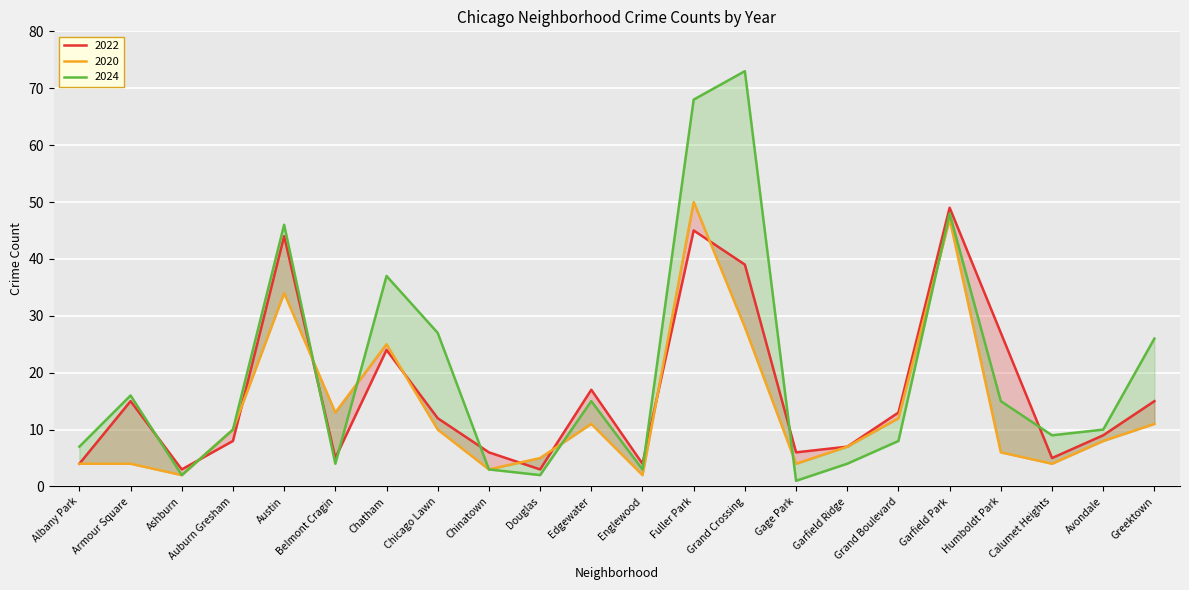

The 2024 series shows 10 at Humboldt Park. True or false?

False